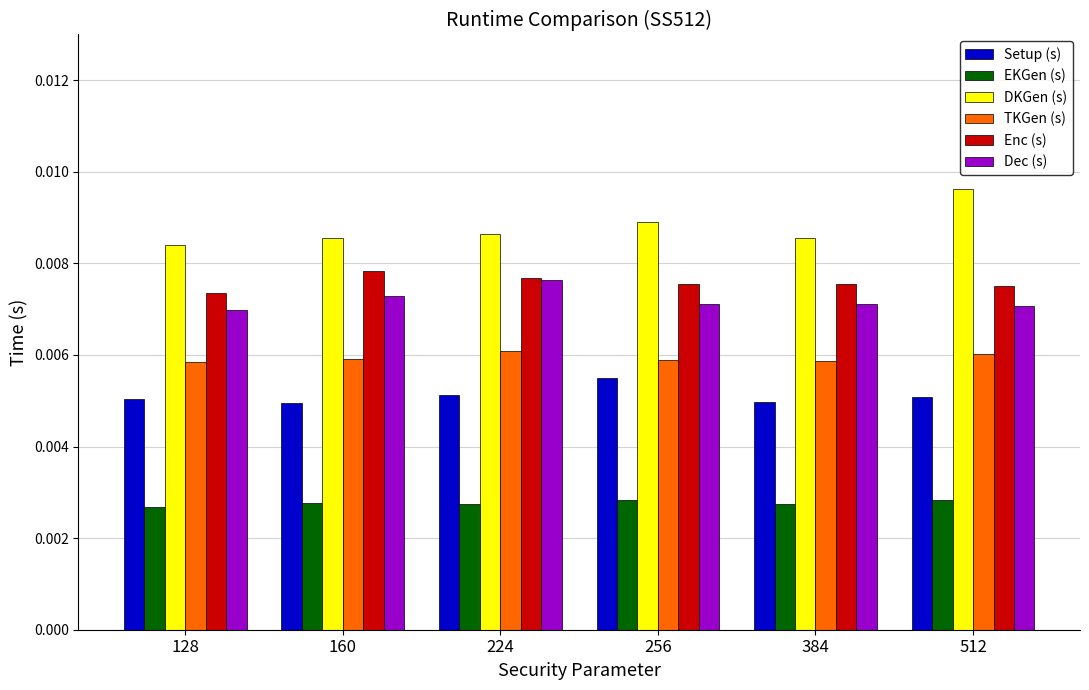

Rank the series by their maximum value, from highest to lowest.

DKGen (s), Enc (s), Dec (s), TKGen (s), Setup (s), EKGen (s)